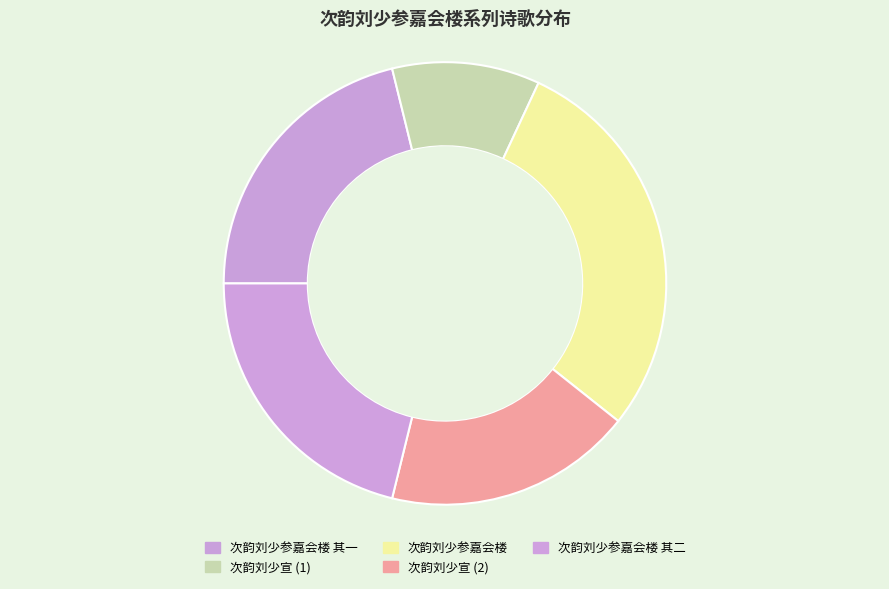

Which slice is the smallest?

次韵刘少宣 (1)